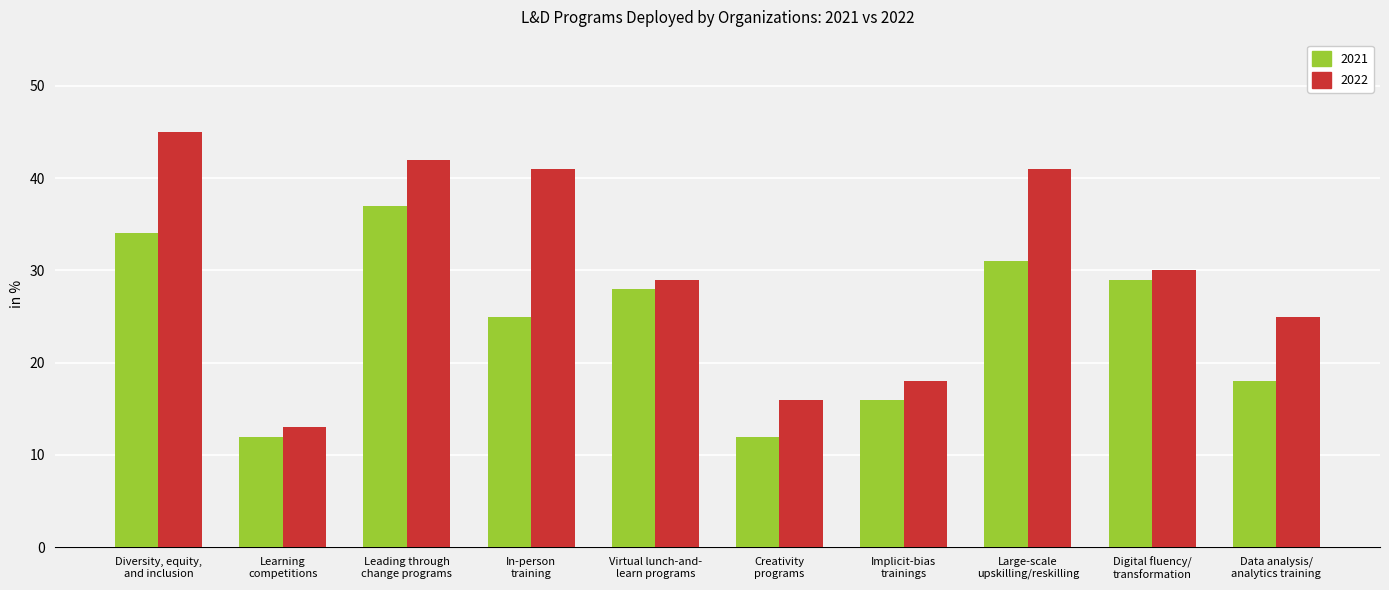

What is the difference between the 2022 values at Creativity
programs and Virtual lunch-and-
learn programs?

13